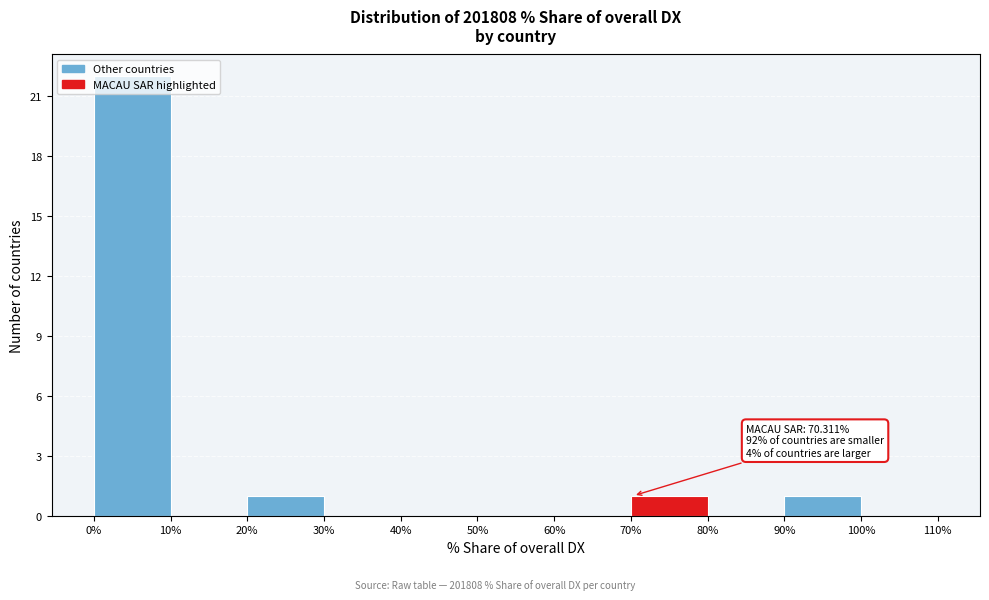

Which range on the x-axis has the tallest bar?

0% to 10%